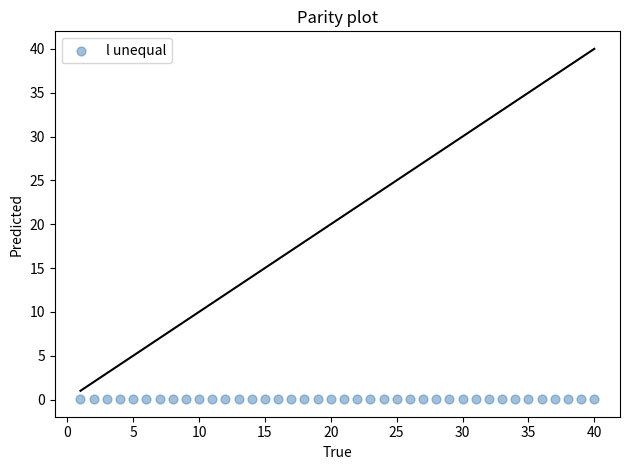

What is the range of X values (max minus min)?

39.0